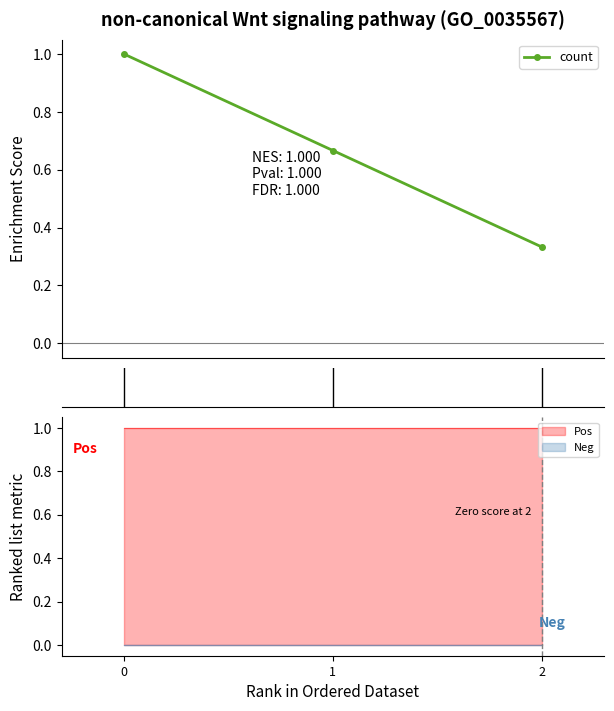

What is the change in value from 0 to 1?

-0.3